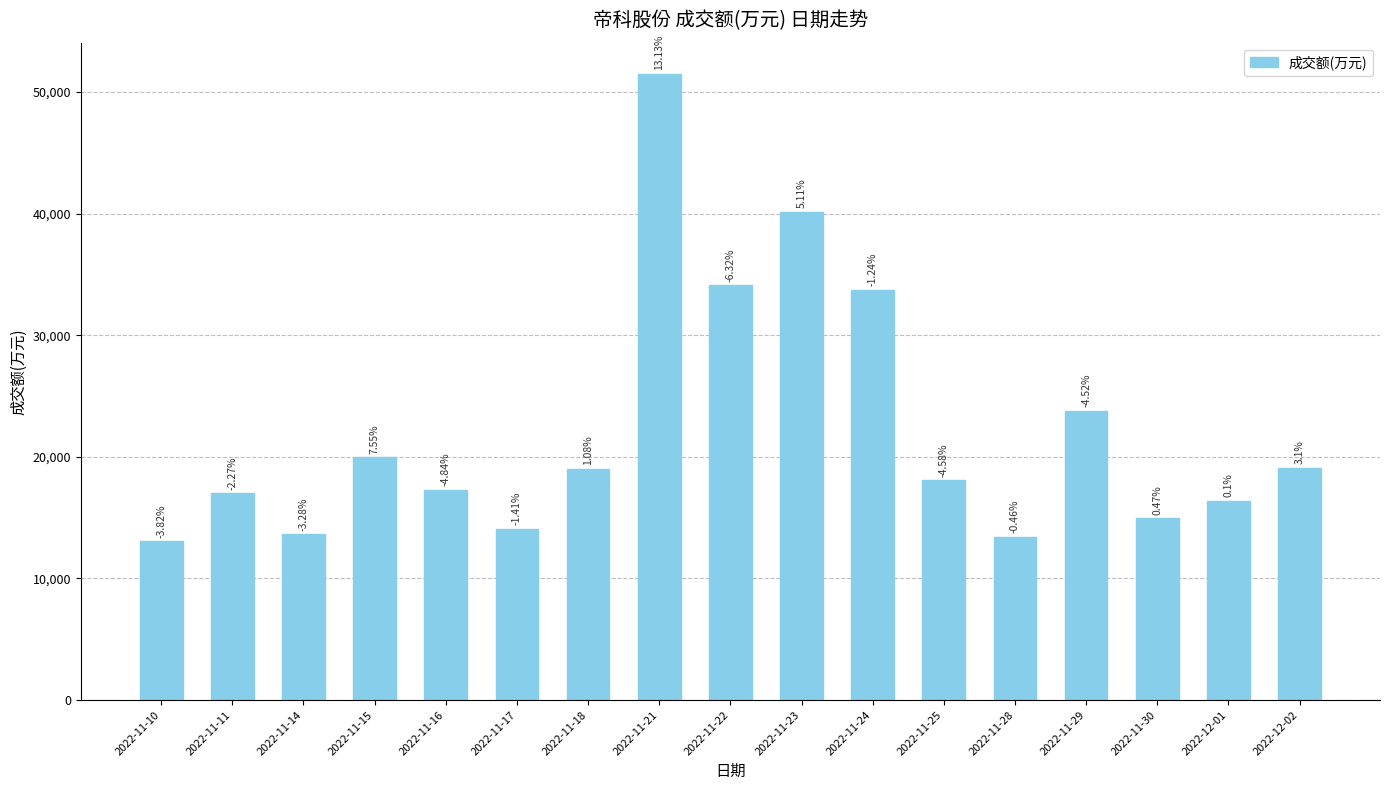

How many bars are there in total?

17